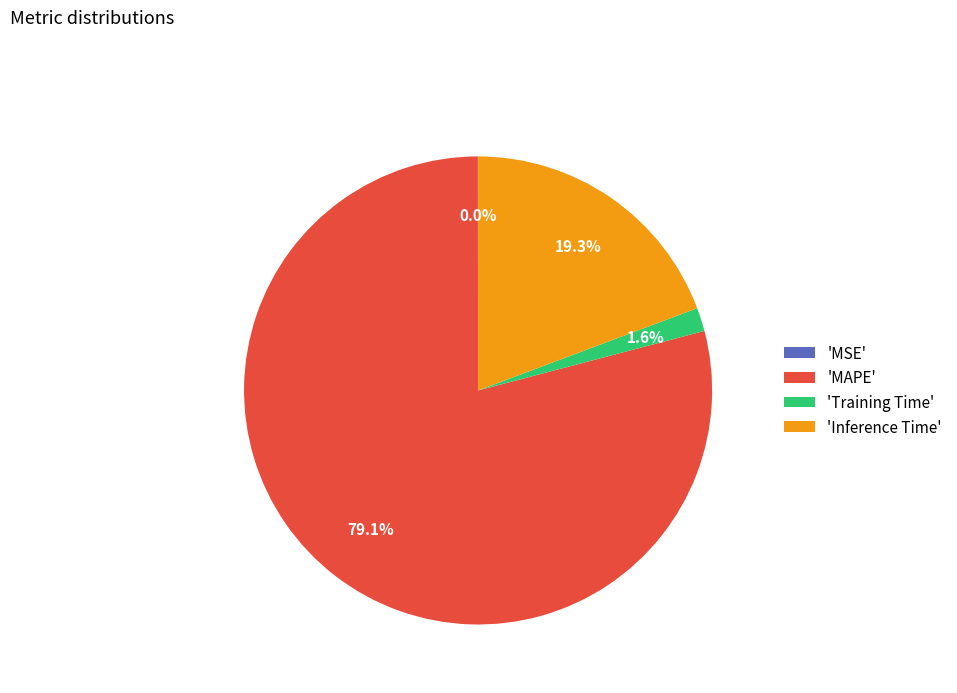

What is the largest slice in the pie chart?

'MAPE'